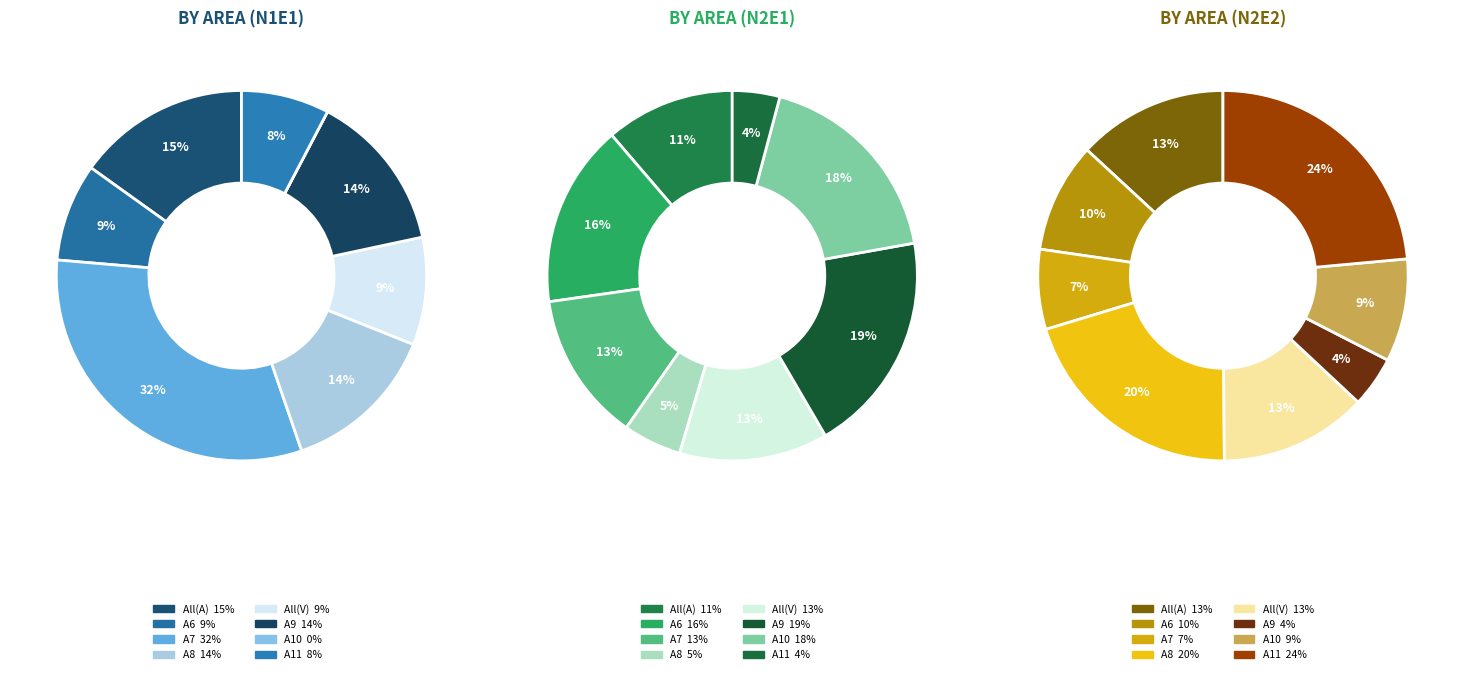

To the nearest percent, what percentage of the pie is All(A)?

15%